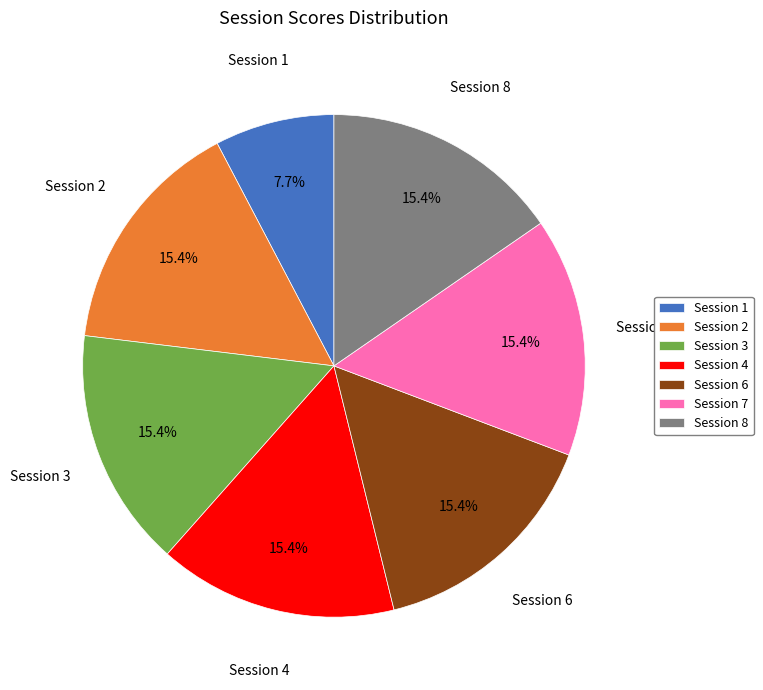

To the nearest percent, what is the difference between the Session 1 and Session 3 slice percentages?

8%